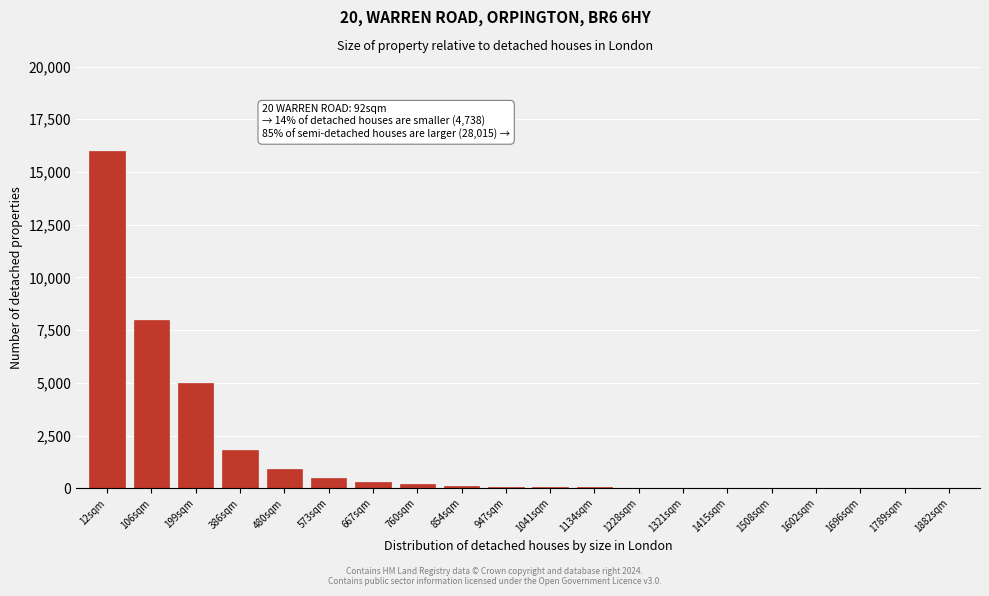

True or false: the data shows 10 at 1508sqm.

True